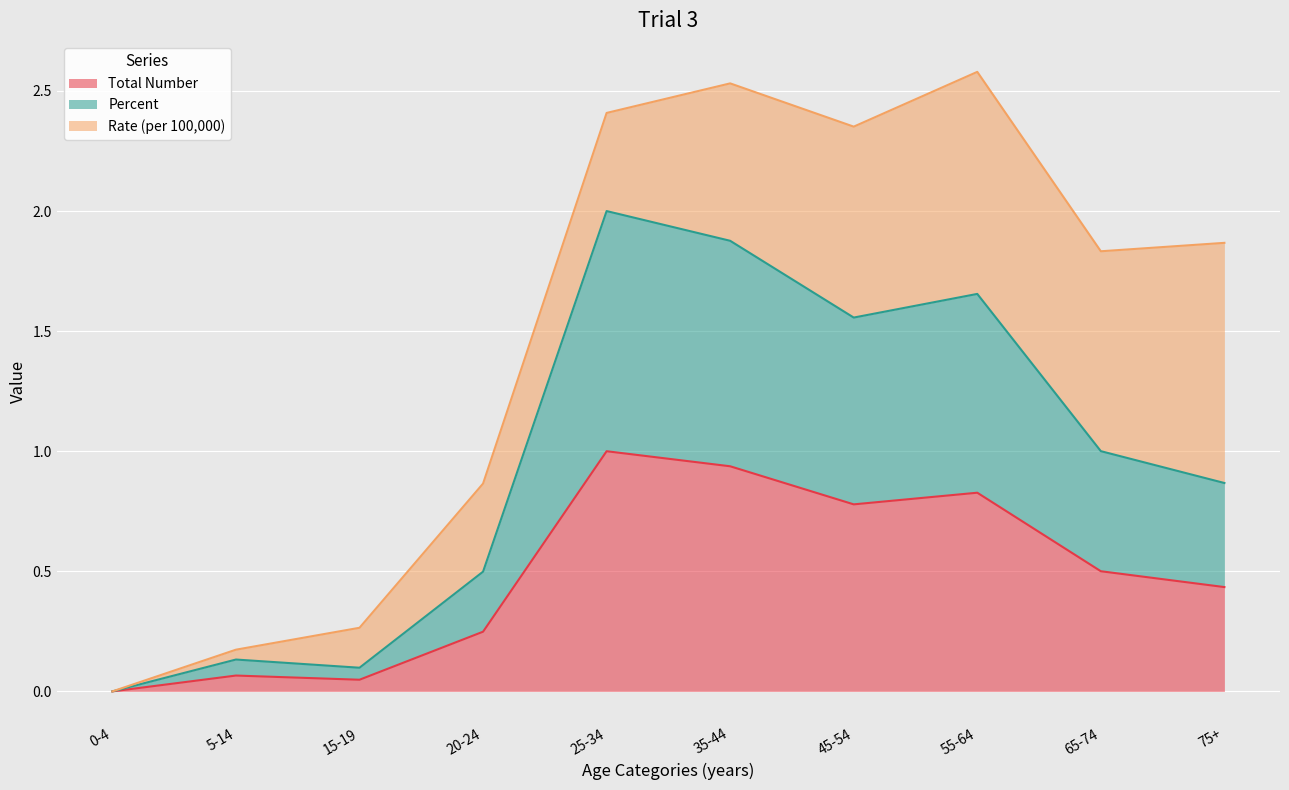

Which series has the widest spread of values?

Percent